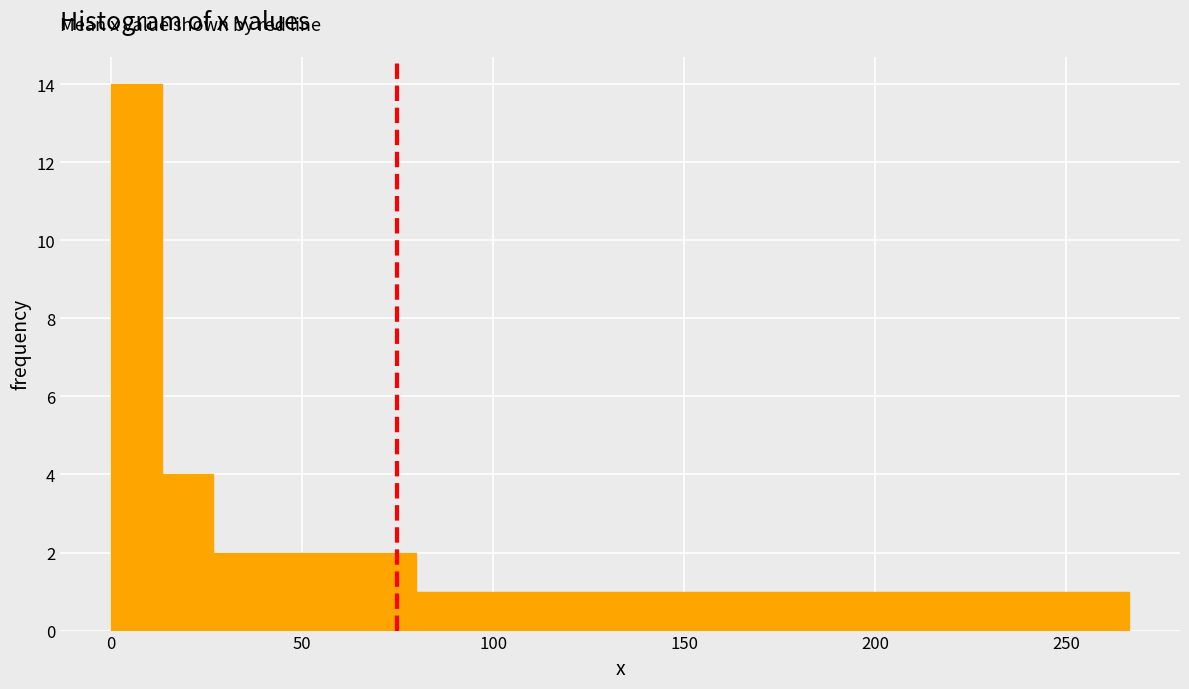

Around what value on the x-axis is the tallest bar? Give the approximate position of its centre, as read against the axis.

5